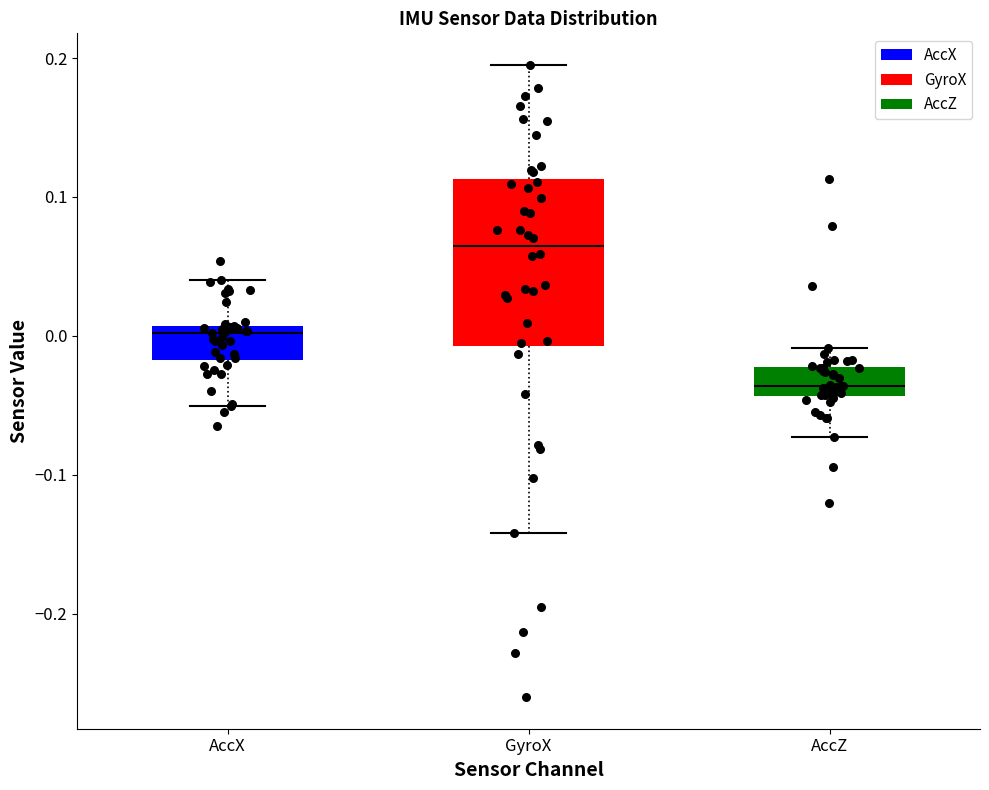

Comparing the boxes themselves (not the whiskers), which one is the tallest?

GyroX